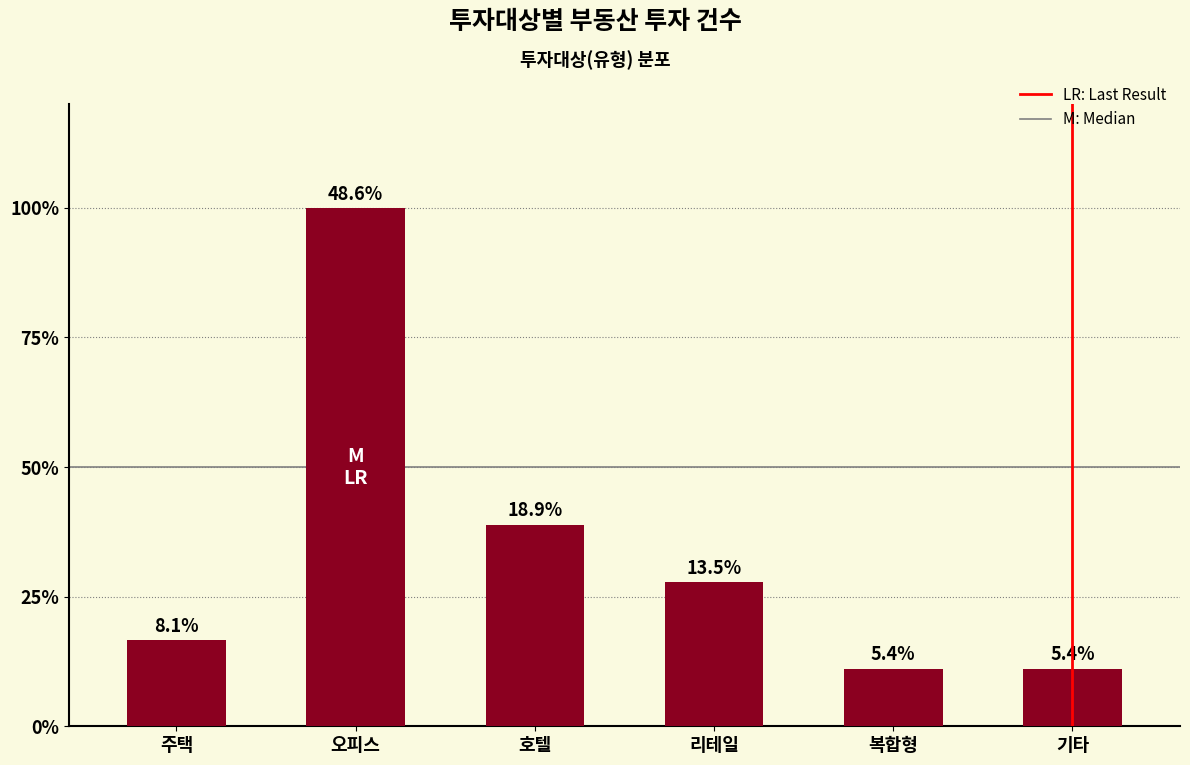

What is the value of the 6th bar from the left?

2